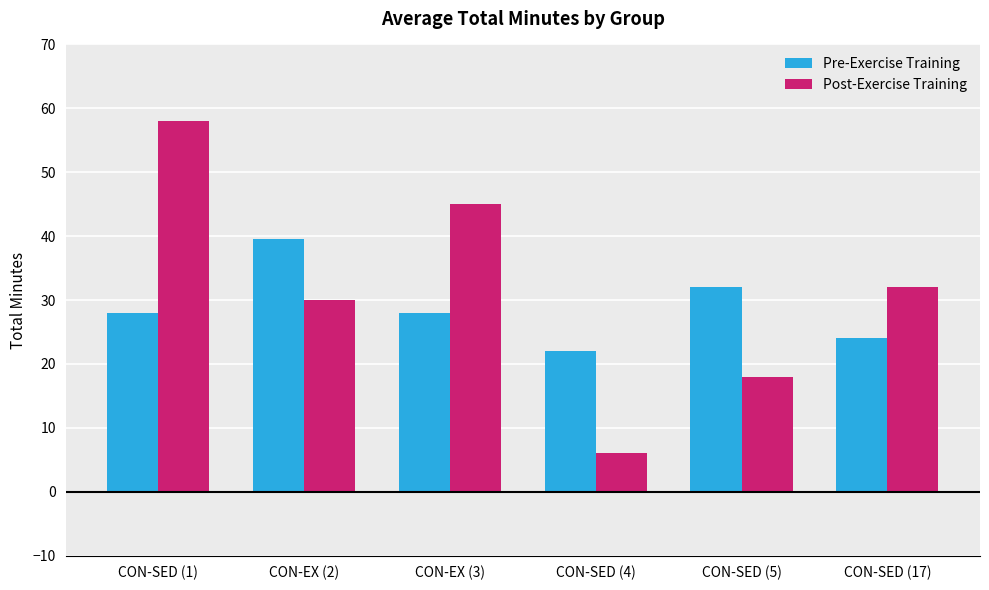

Reading left to right, list all the values displayed in this chart.

Pre-Exercise Training: 28.0	39.5	28.0	22.0	32.0	24.0
Post-Exercise Training: 58.0	30.0	45.0	6.0	18.0	32.0